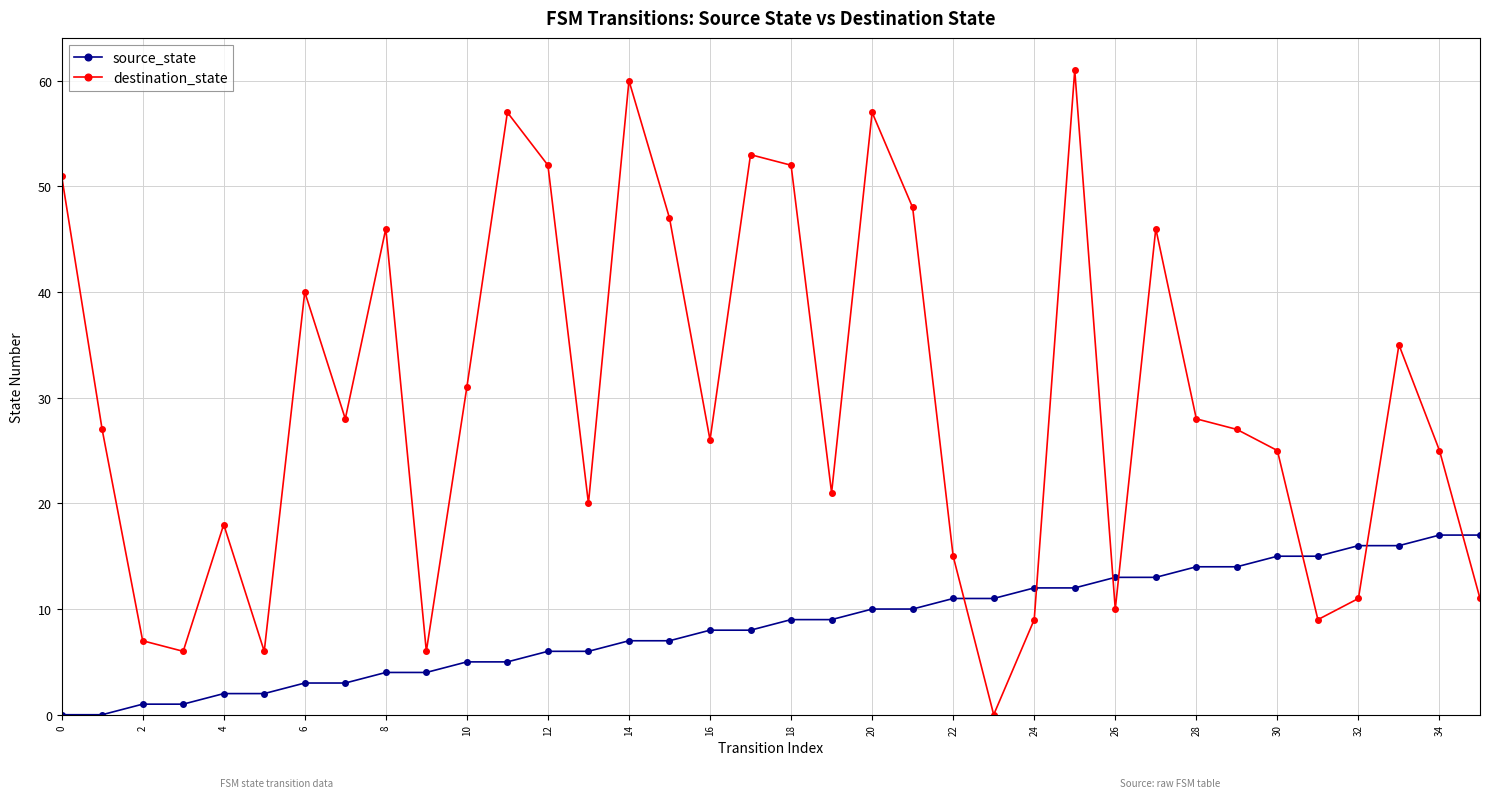

List the series in order of their peak value, highest first.

destination_state, source_state